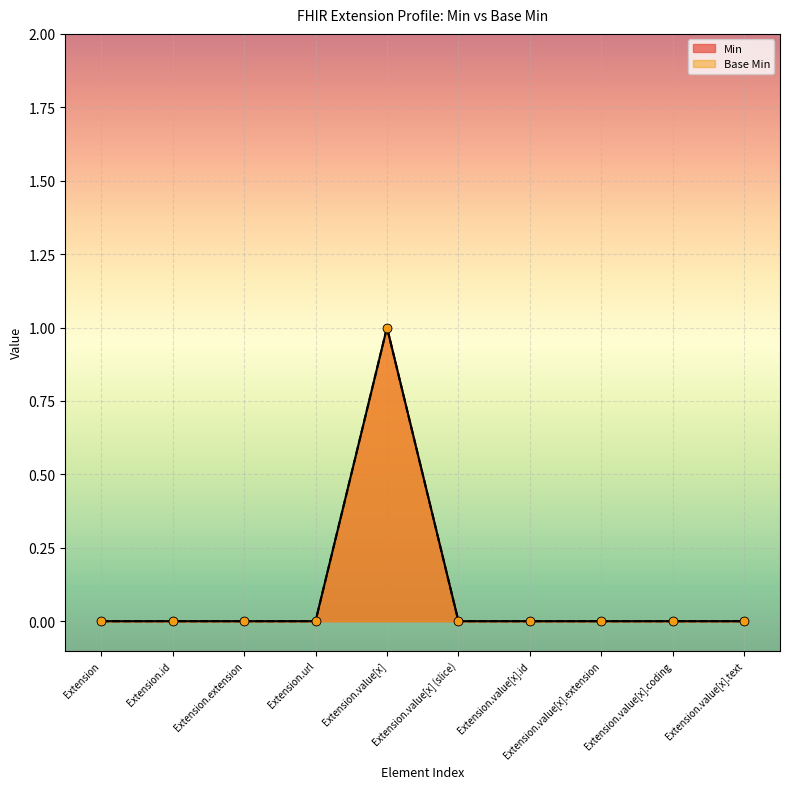

Which series has the widest spread of Y values?

Min